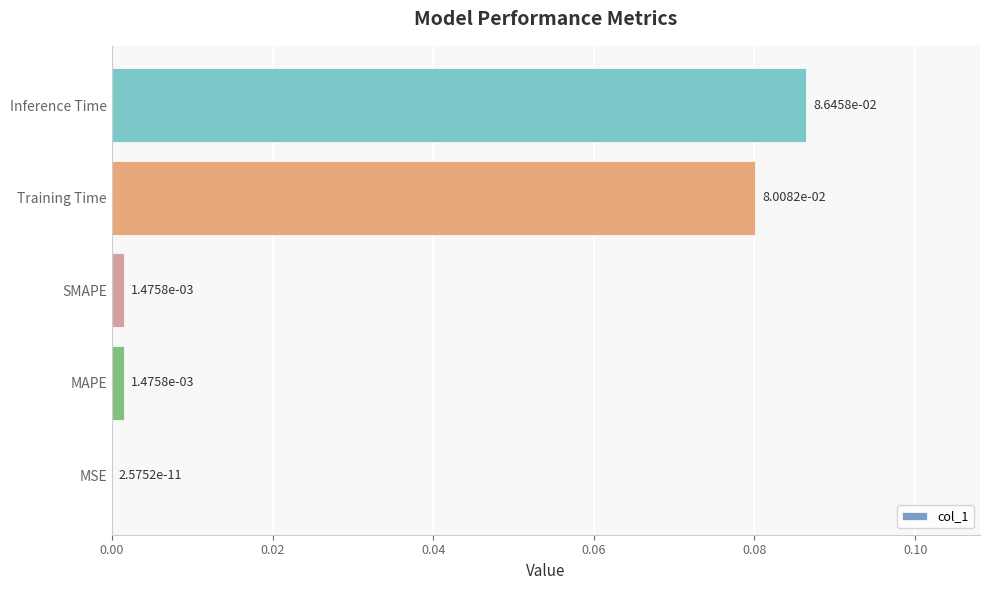

Which label corresponds to the largest value in the chart?

Inference Time